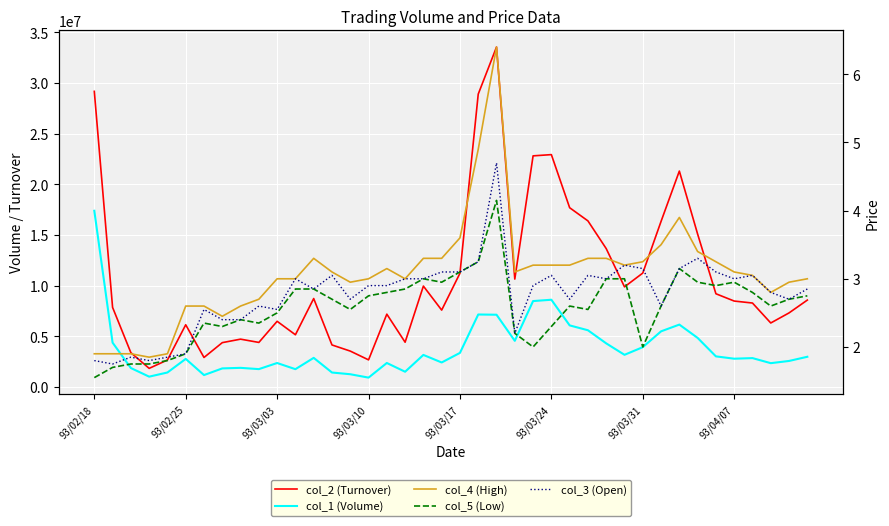

Is the value of col_5 at 15 greater than the value of col_4 at 9?

Yes